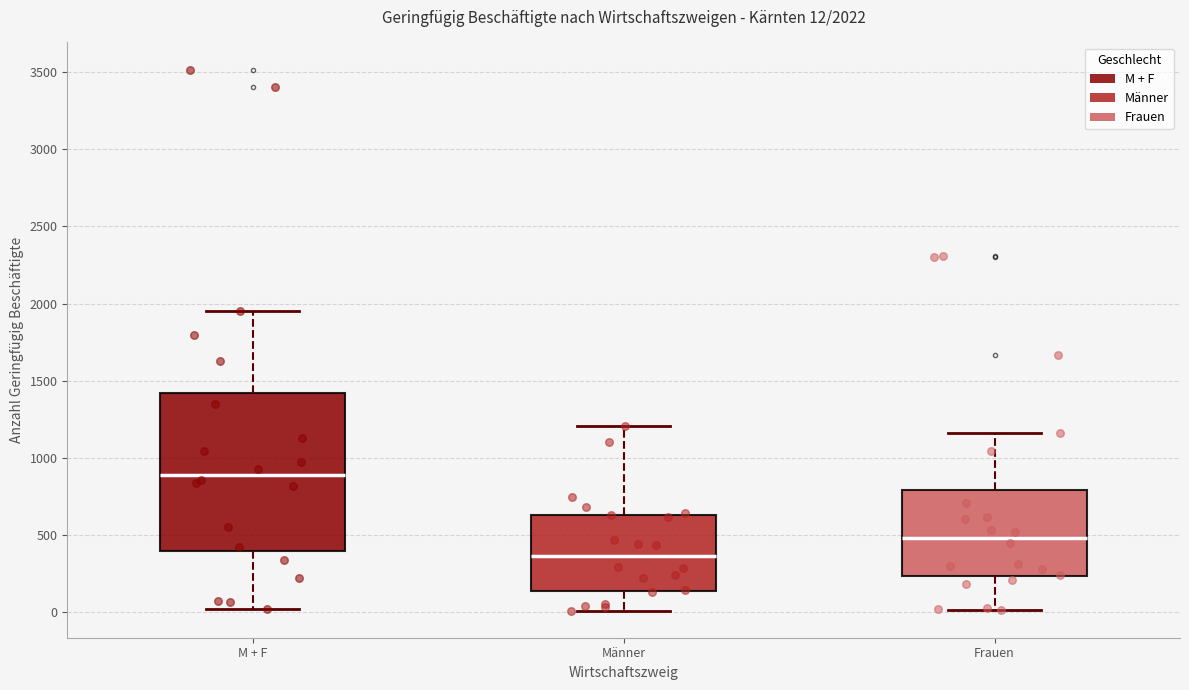

Which box is the tallest, from its lower edge to its upper edge?

M + F